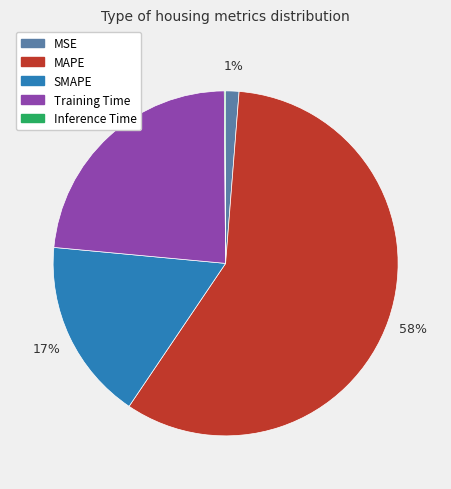

True or false: MAPE accounts for 58% of the total.

True